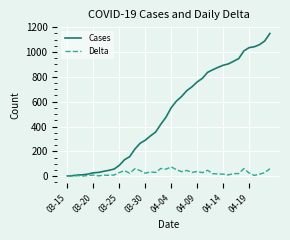

Which series has the largest total across all categories?

Cases